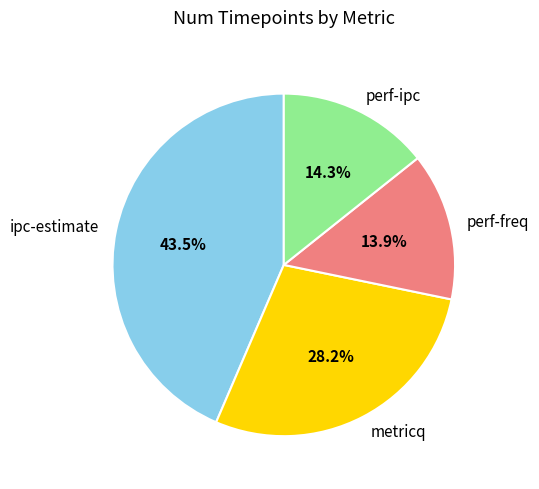

Approximately how many times larger is the value at metricq compared to ipc-estimate?

0.6